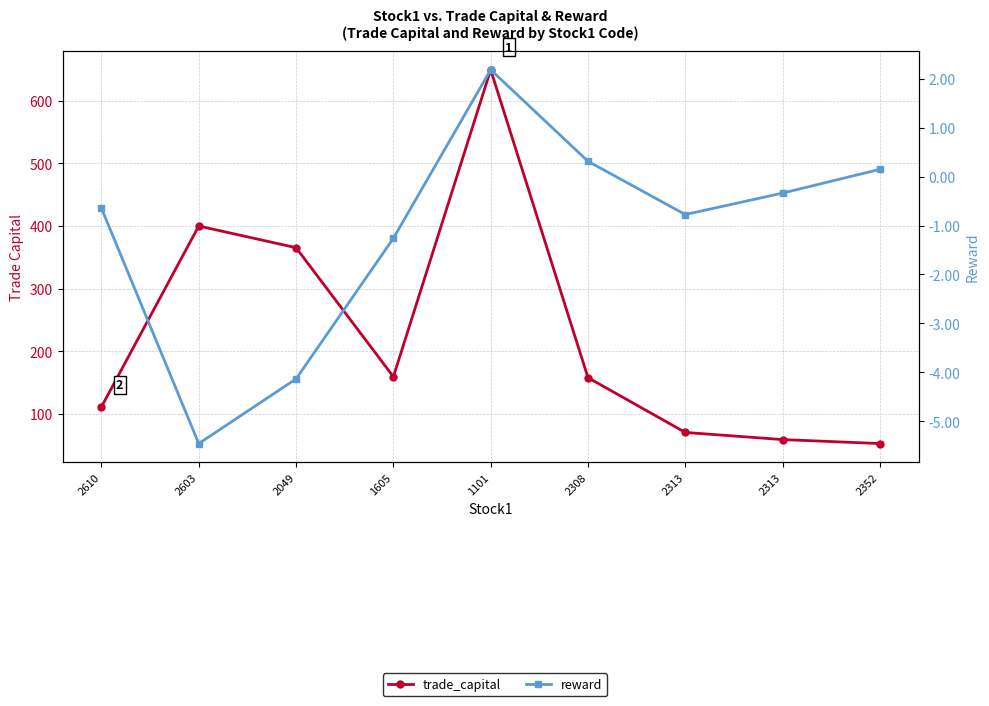

Which category has the lowest value in the reward series?

2603